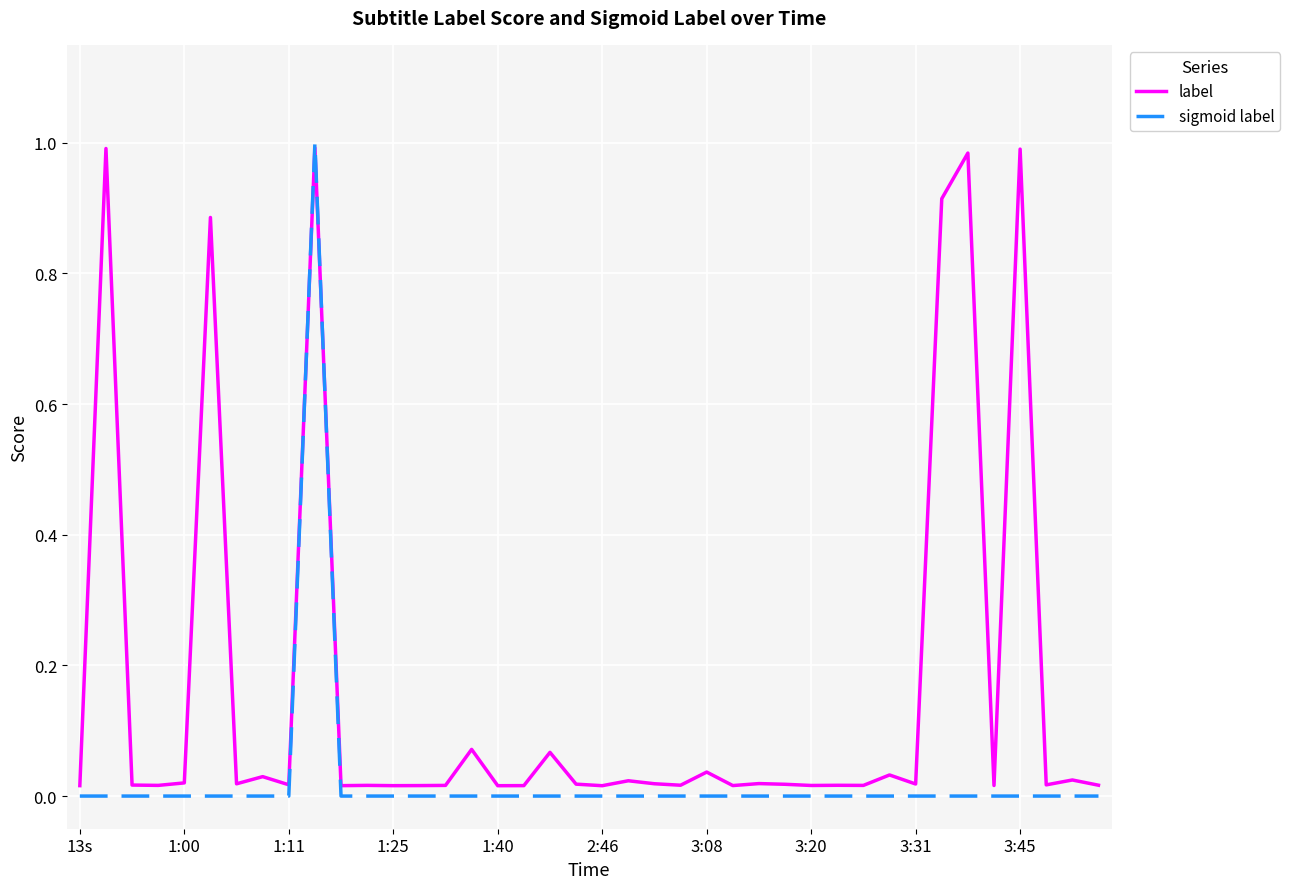

How many categories are shown in the chart?

40